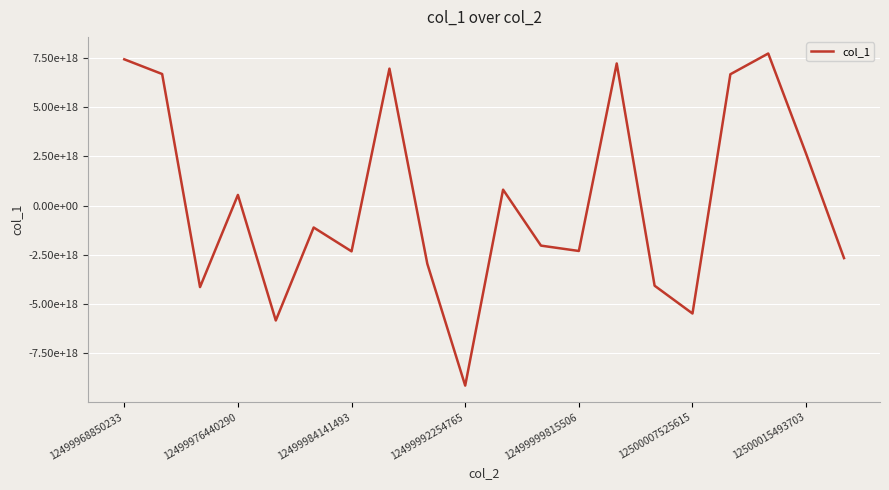

At which label does the data first exceed -1112967951610202880?

12499968850233